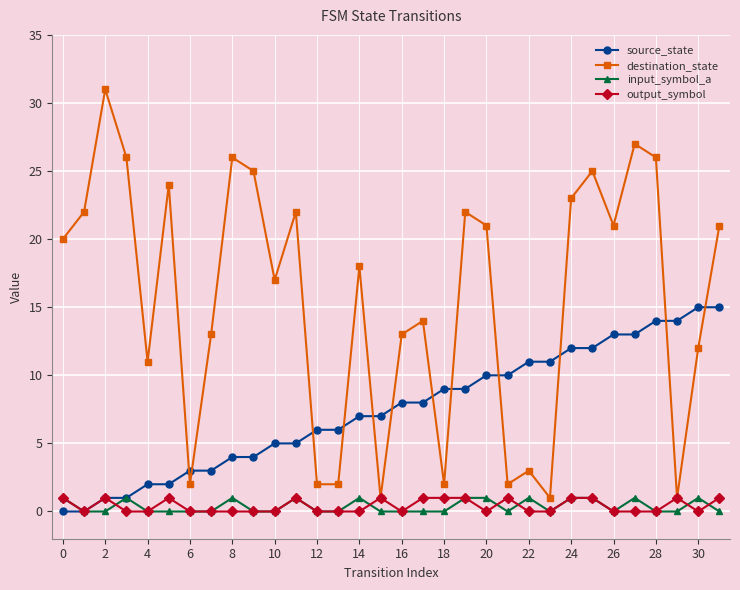

What is the maximum value shown in the chart?

31